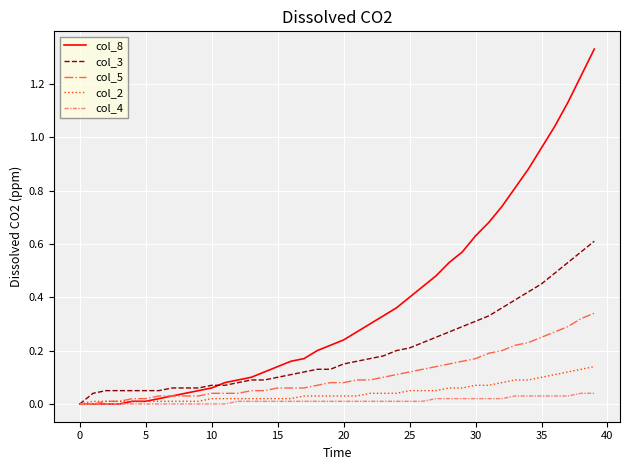

Count the number of data series in this chart.

5